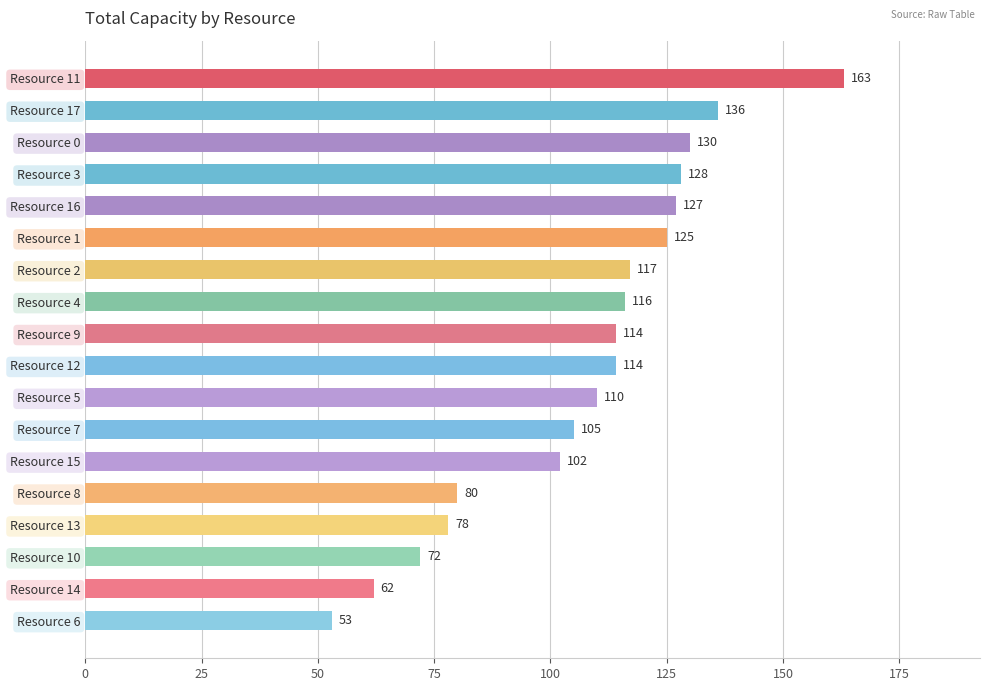

Is it true that the value at Resource 16 is 214?

False